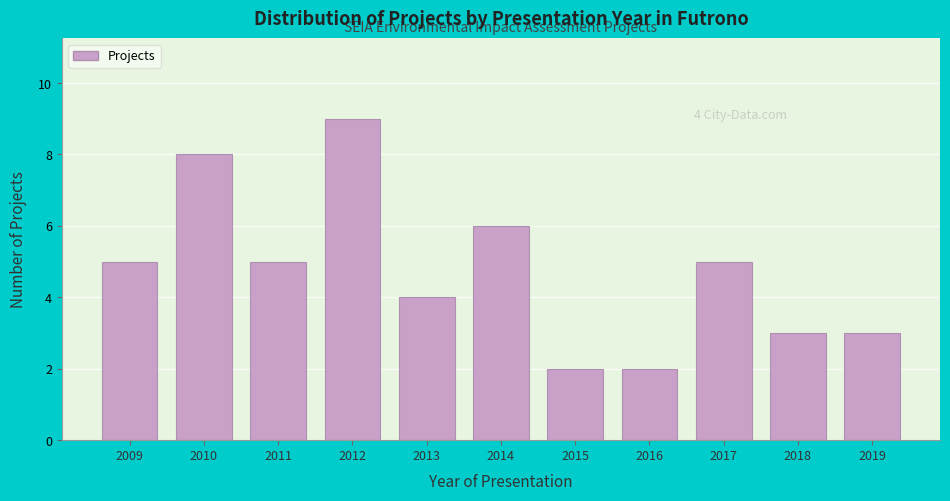

Reading left to right, list all the values displayed in this chart.

5	8	5	9	4	6	2	2	5	3	3